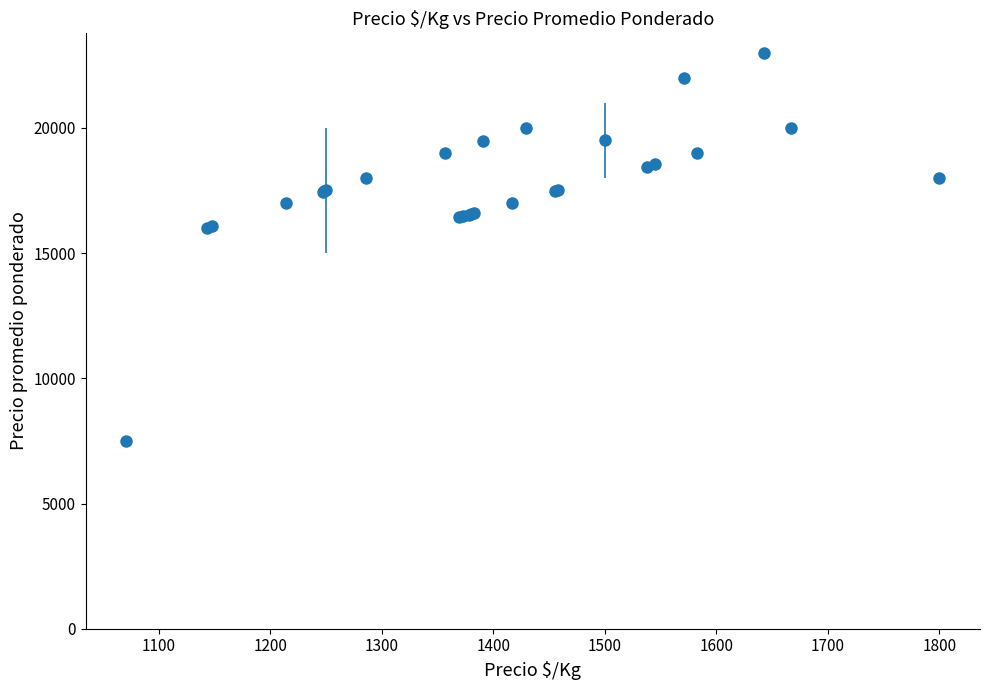

What is the difference between the second highest and second lowest values?

6000.0